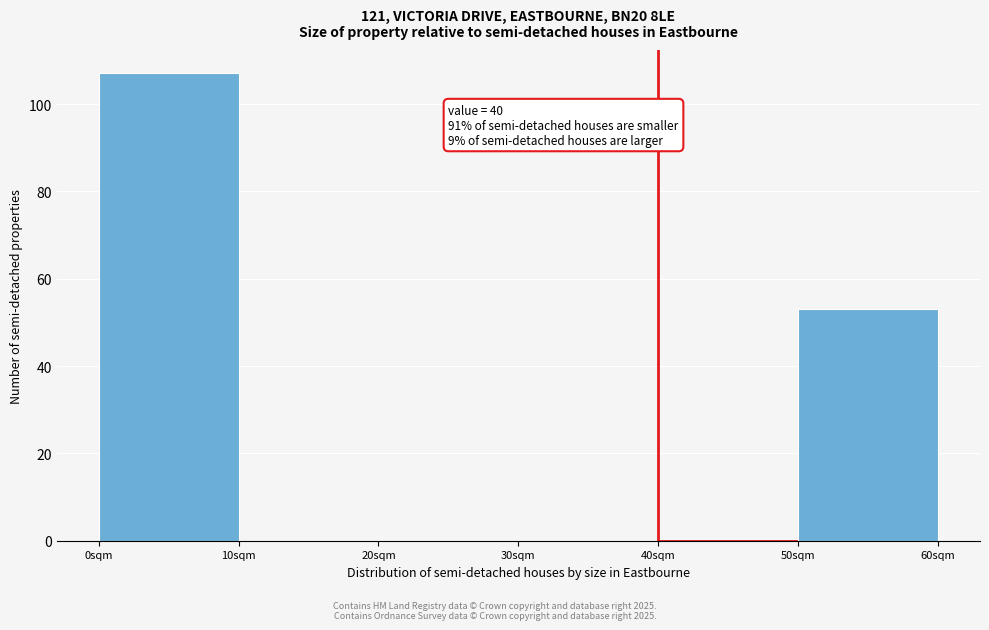

Over which range of the x-axis is the bar tallest?

0 to 10